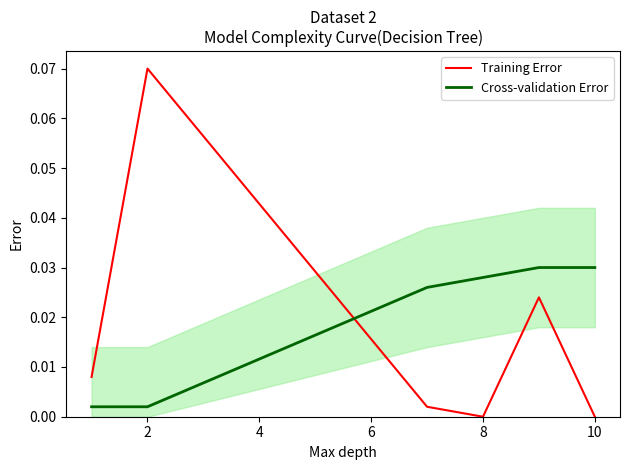

How many interior local peaks does the Training Error series have?

2